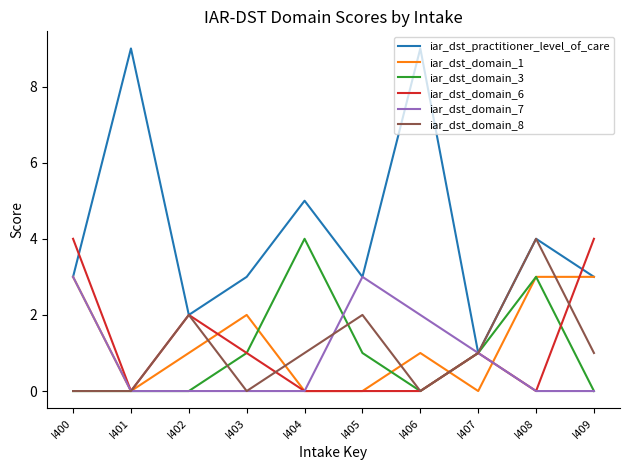

At how many categories does at least one series exceed 8?

2